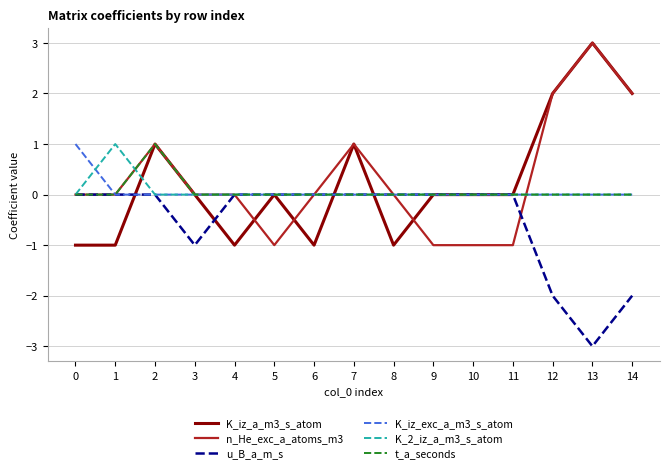

Is the value of K_iz_exc_a_m3_s_atom at 0 greater than the value of K_2_iz_a_m3_s_atom at 2?

Yes